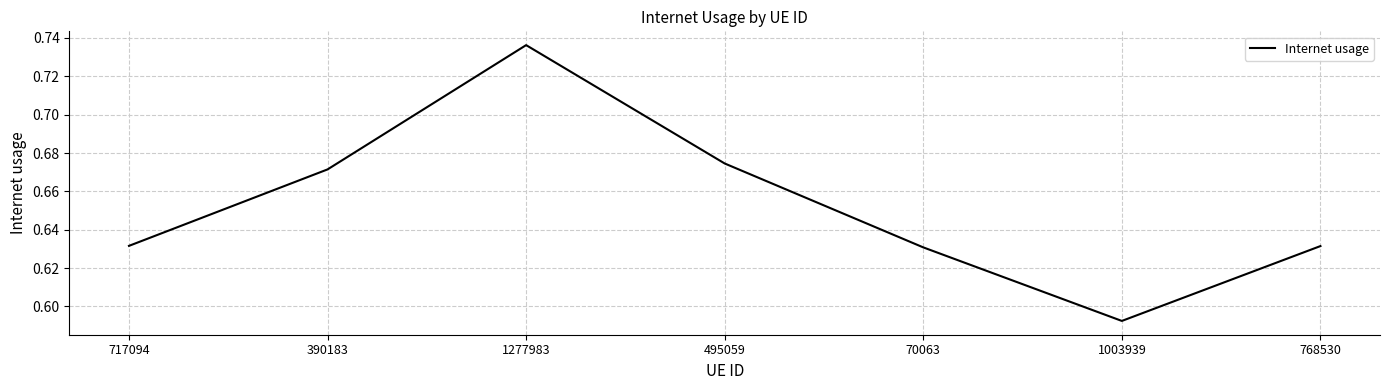

What position from the right is 495059?

4